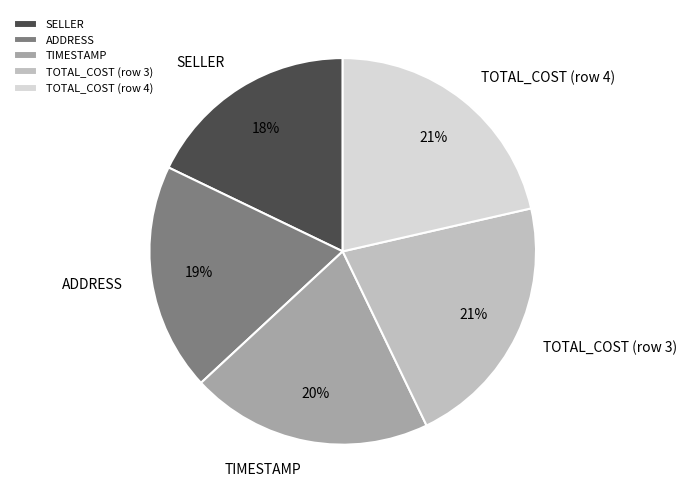

Does TOTAL_COST (row 3) account for over 50% of the chart?

No